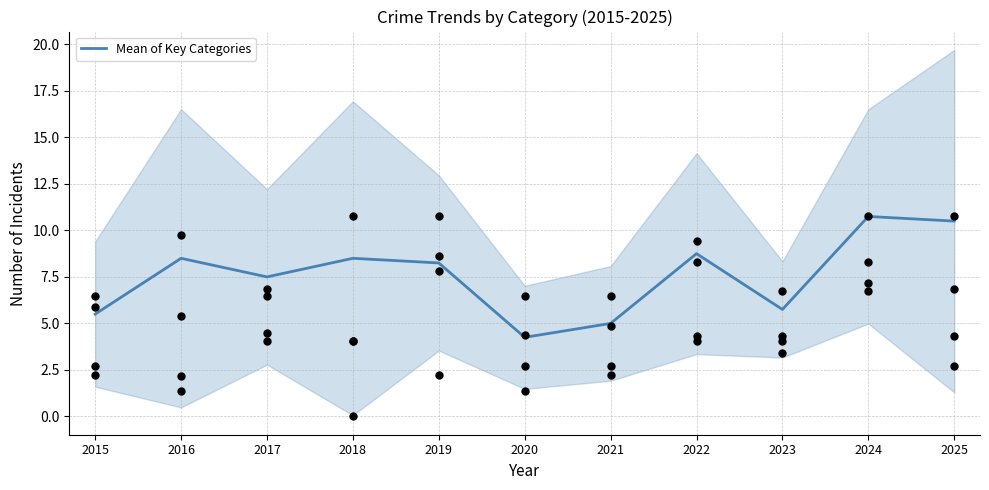

What is the change in value from 2019 to 2023?

-2.5